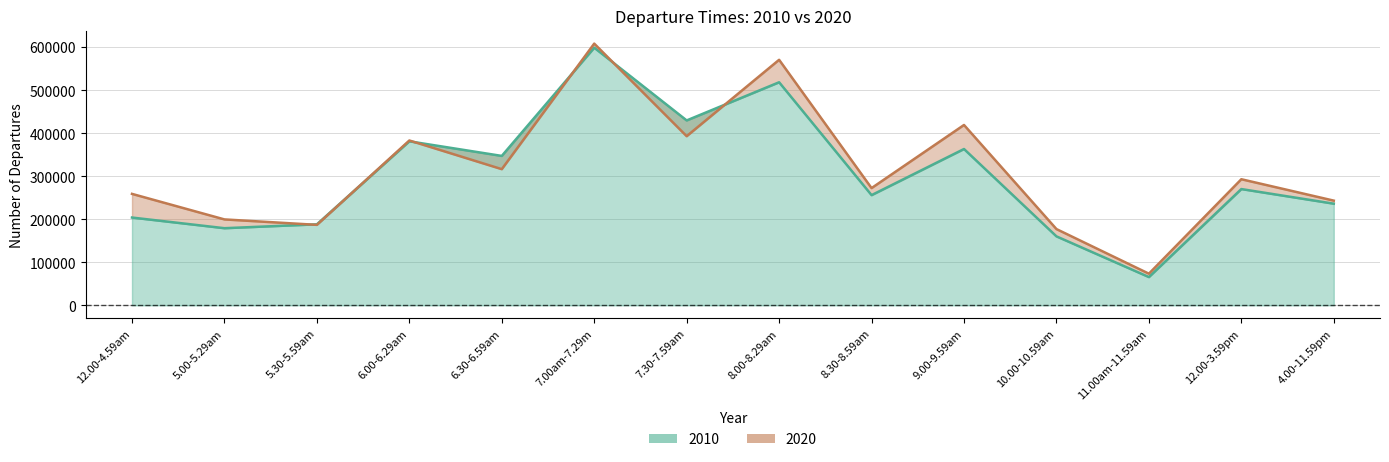

What is the difference between the maximum and minimum values in the 2020 series?

534795